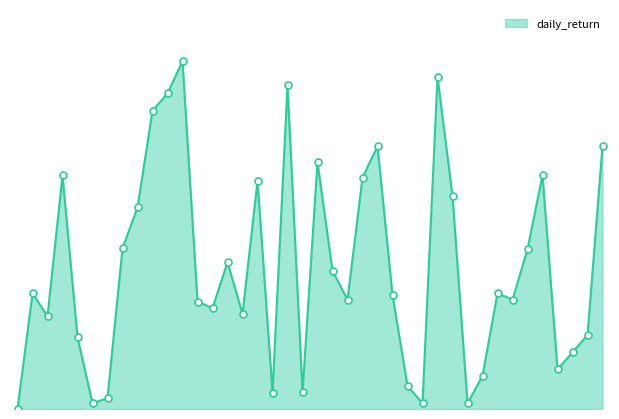

Is this an area chart (filled region under the line)?

Yes